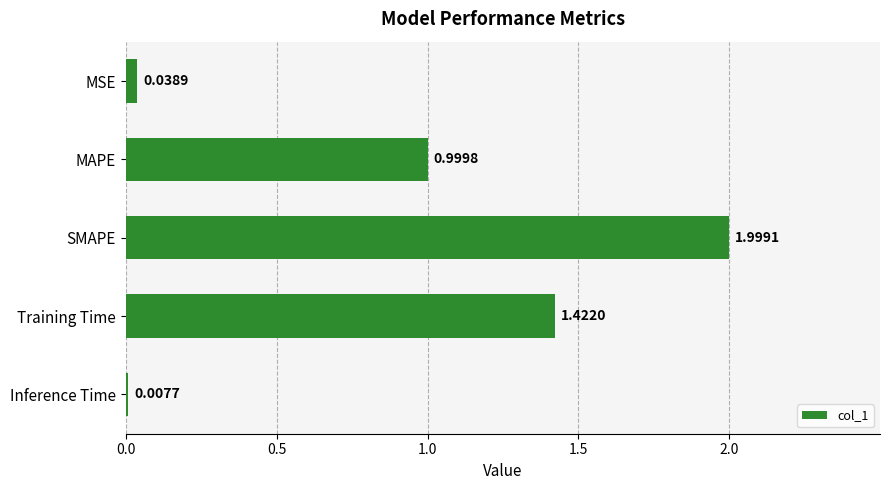

What is the difference between the maximum and minimum values?

2.0